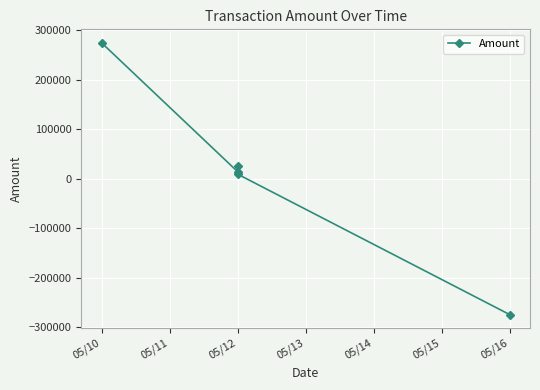

How many distinct data groups are displayed?

1